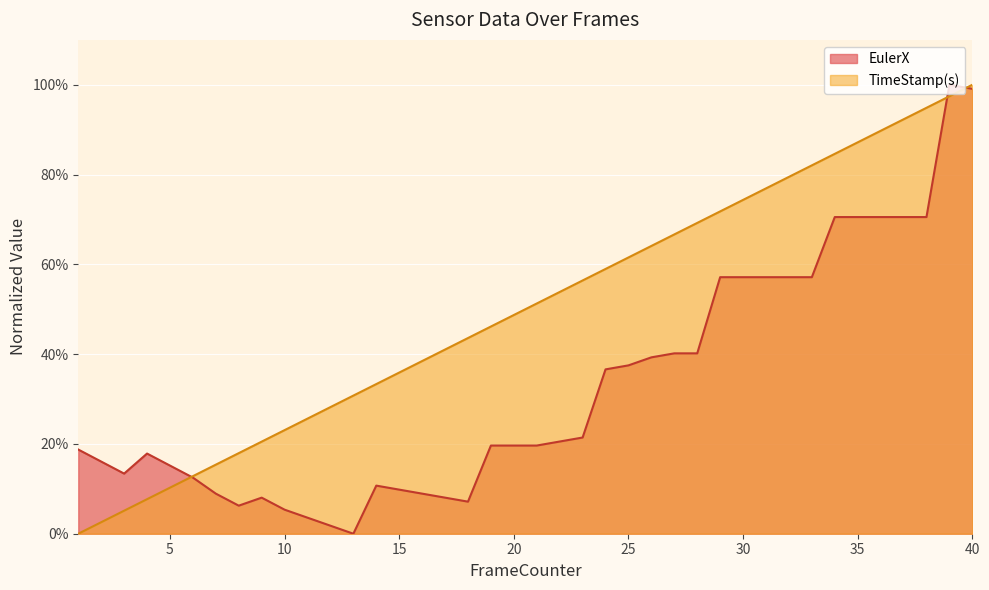

What is the average value of the TimeStamp(s) series?

50.0